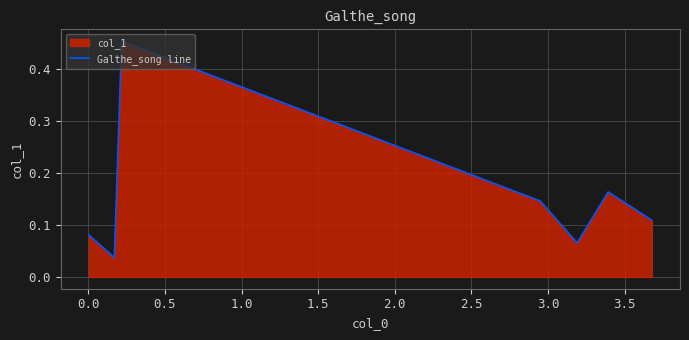

How many interior local valleys (lower than both neighbors) does the data have?

2